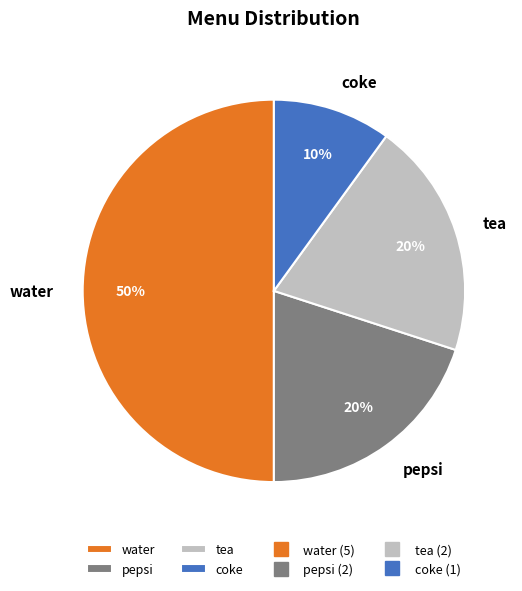

To the nearest percent, what is the difference between the tea and water slice percentages?

30%